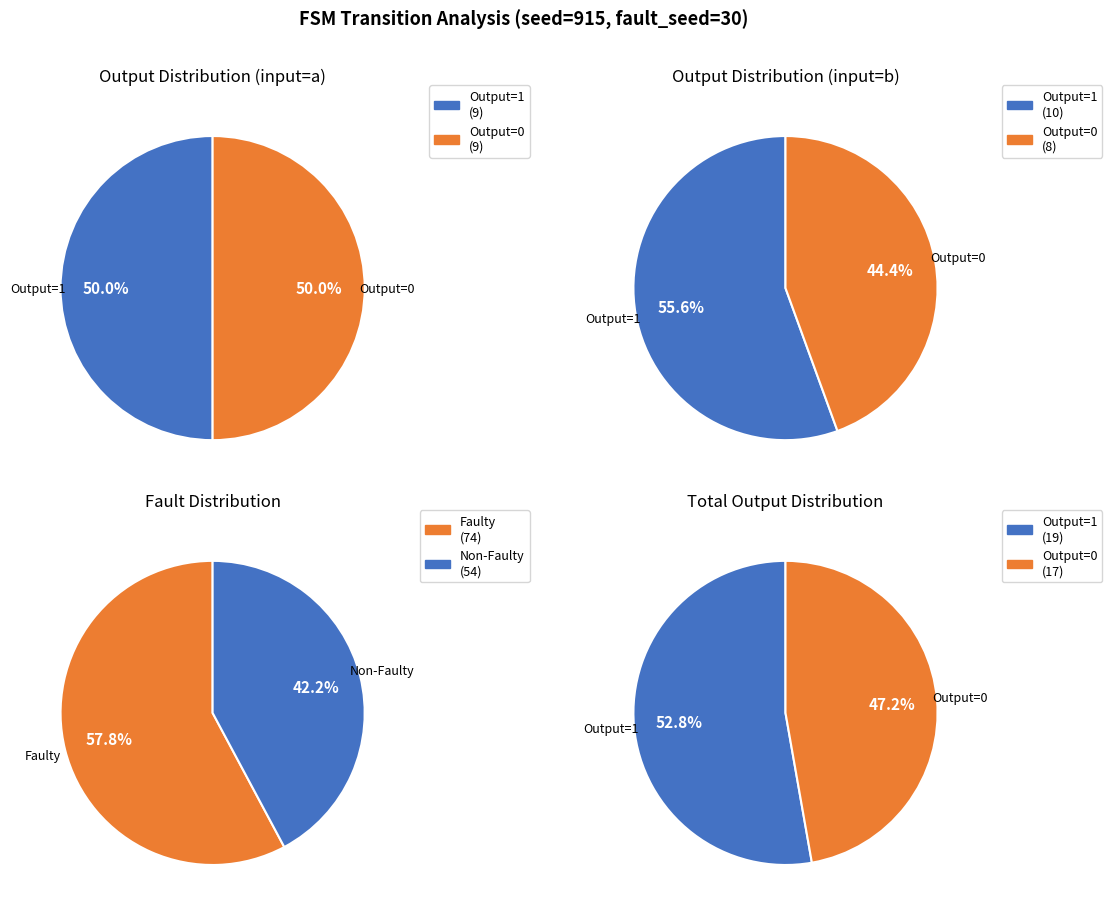

Which category has the biggest portion of the pie?

output=1 (a-input)